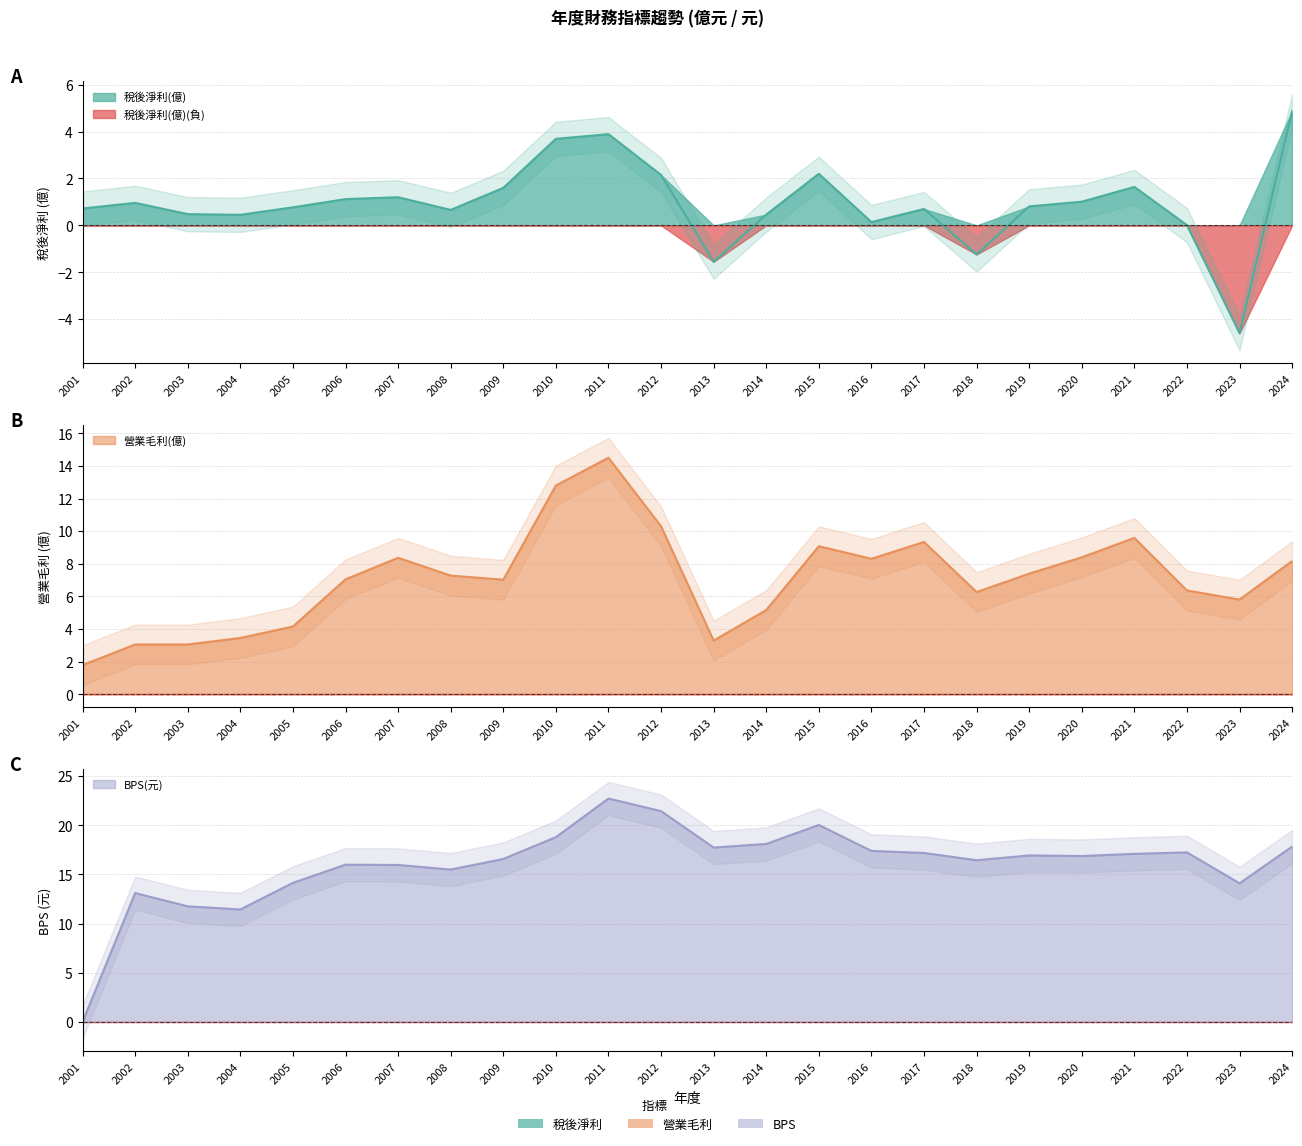

What is the value of the 營業毛利(億) point at the 20th from the left?

8.4